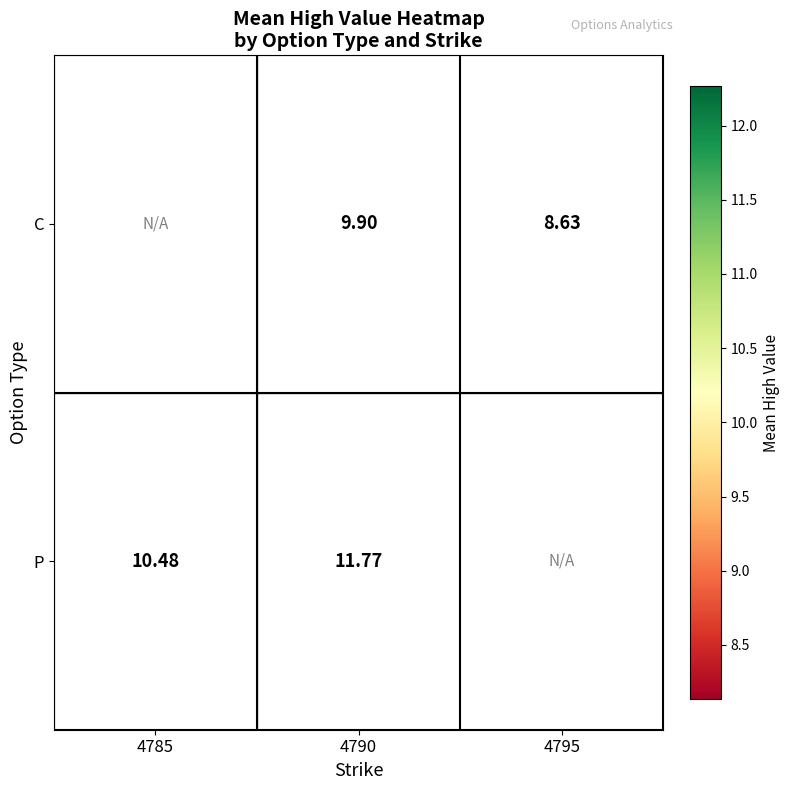

Rank the series by their maximum value, from lowest to highest.

C, P